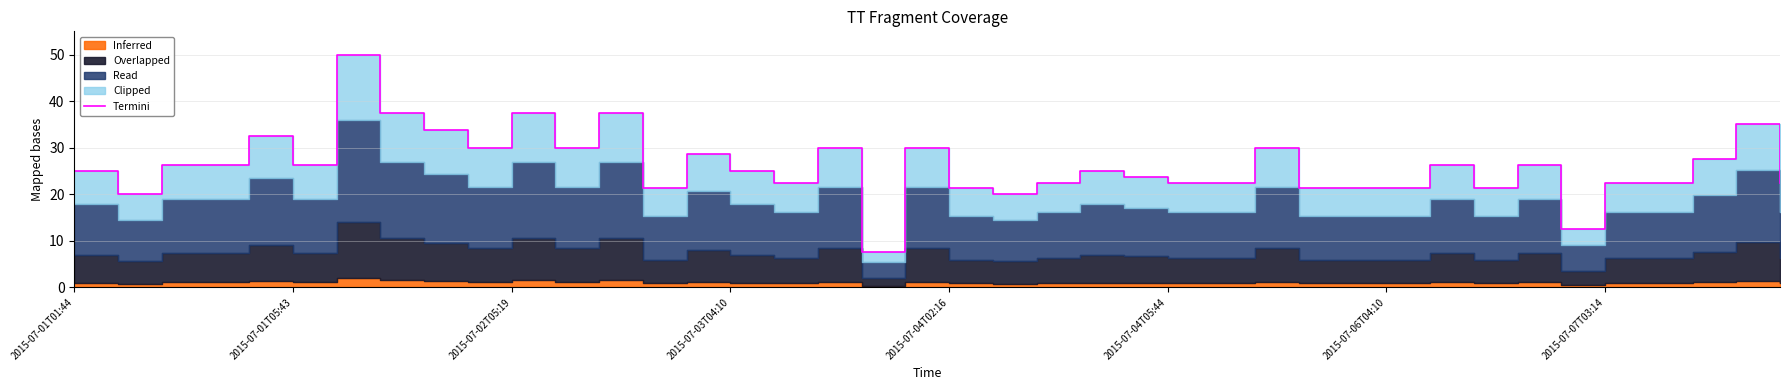

Does the chart display data point markers on the line(s)?

No